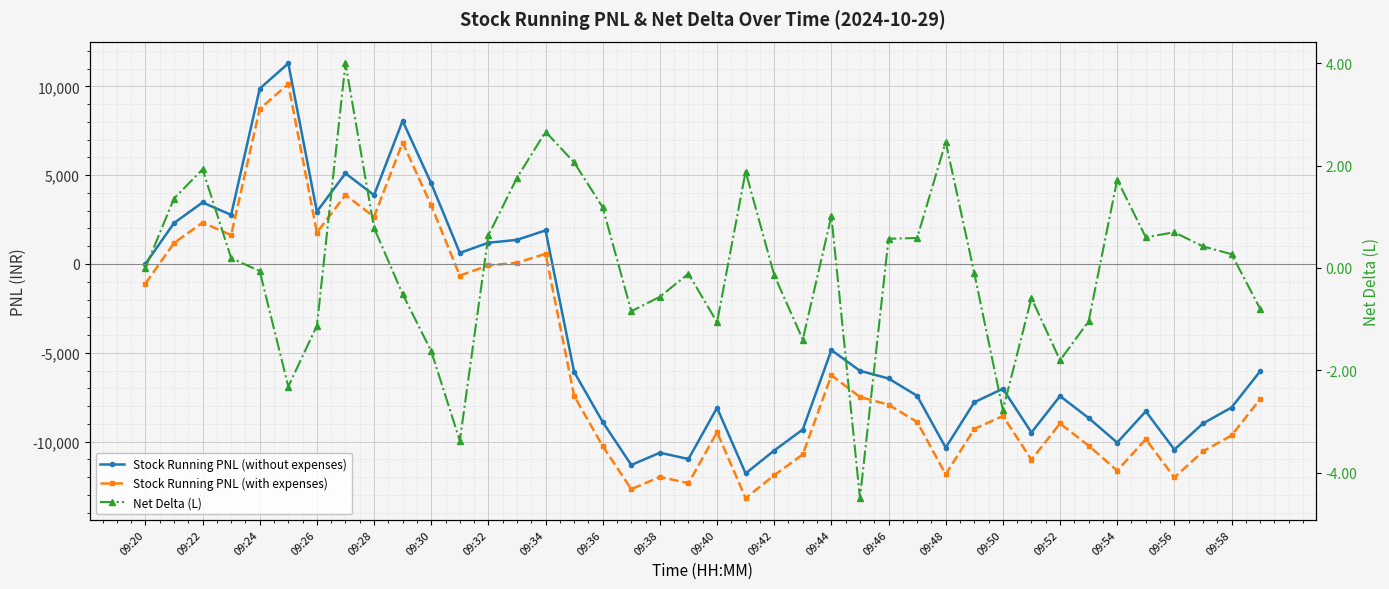

In Net Delta (L), how many points are higher than both neighbors (excluding endpoints)?

10